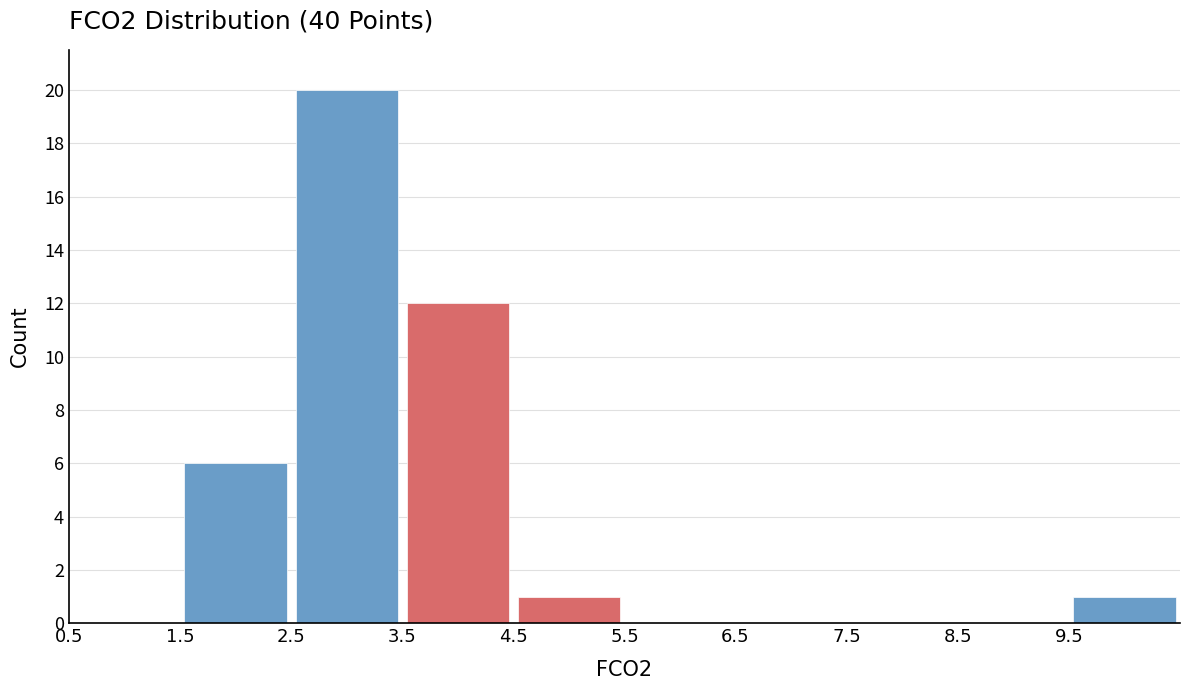

Reading left to right, transcribe this chart: for each bar, give the range it covers on the x-axis and its height. The values are not printed on the chart, so give them approximately, as read against the axis.

0.5 to 1.5: 0
1.5 to 2.5: 6
2.5 to 3.5: 20
3.5 to 4.5: 12
4.5 to 5.5: 1
5.5 to 6.5: 0
6.5 to 7.5: 0
7.5 to 8.5: 0
8.5 to 9.5: 0
9.5 to 10.5: 1